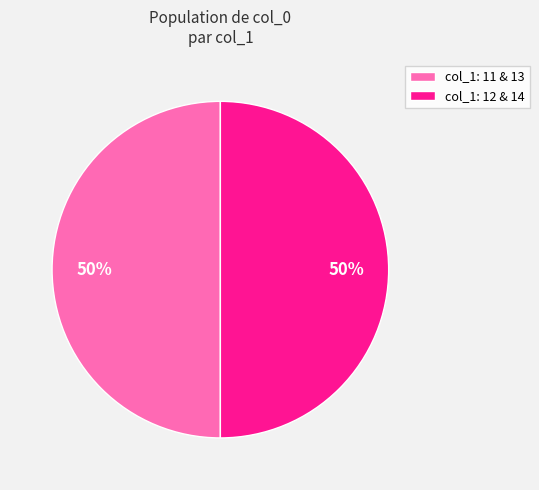

Combined, do col_1: 11 & 13 and col_1: 12 & 14 account for over 50%?

Yes